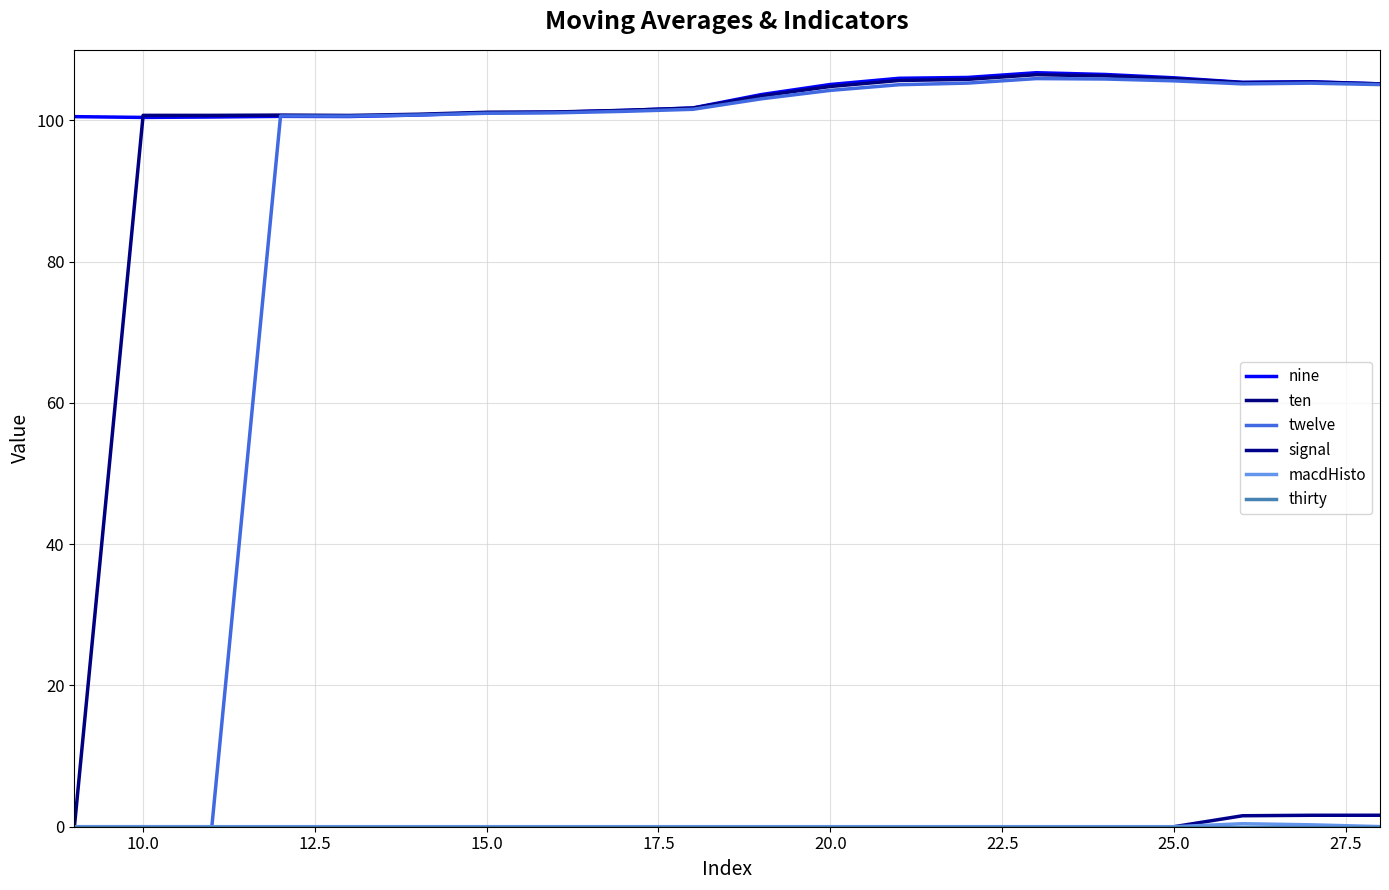

Which series has the largest total across all categories?

nine